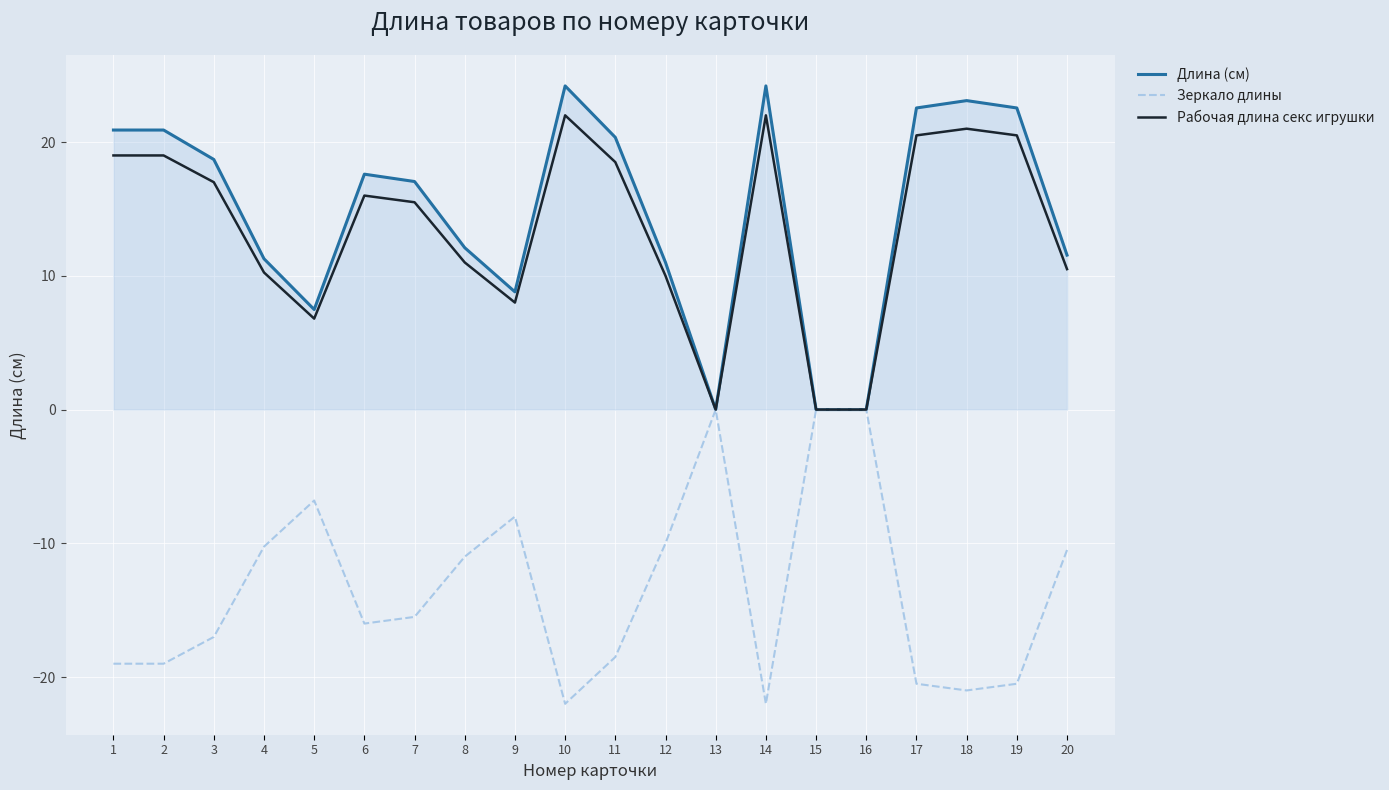

Does the chart display data point markers on the line(s)?

No